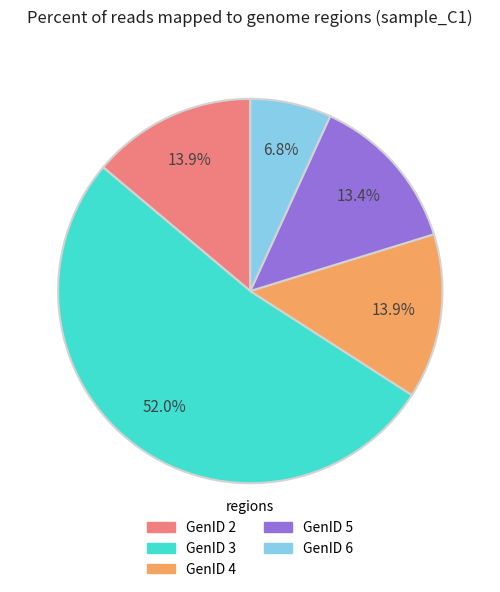

Is there a majority slice in this chart?

Yes